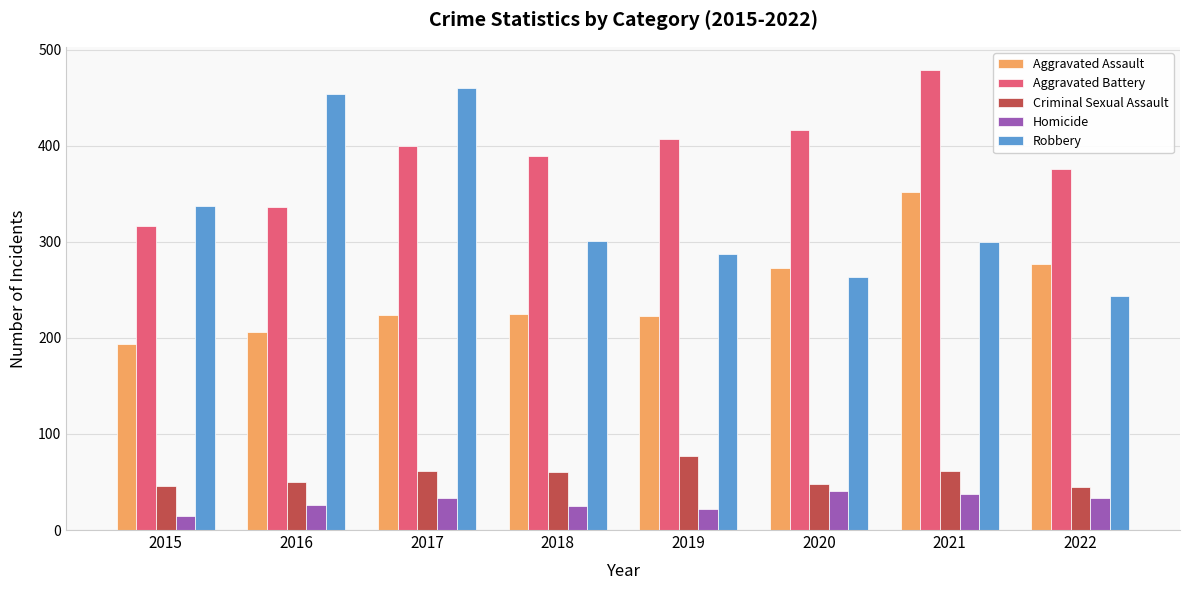

Which series has the largest total across all categories?

Aggravated Battery